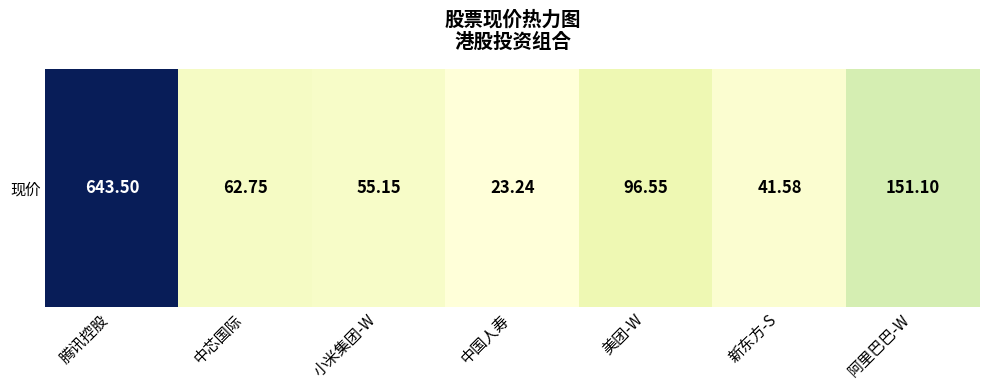

Rank the categories by value from highest to lowest.

腾讯控股, 阿里巴巴-W, 美团-W, 中芯国际, 小米集团-W, 新东方-S, 中国人寿